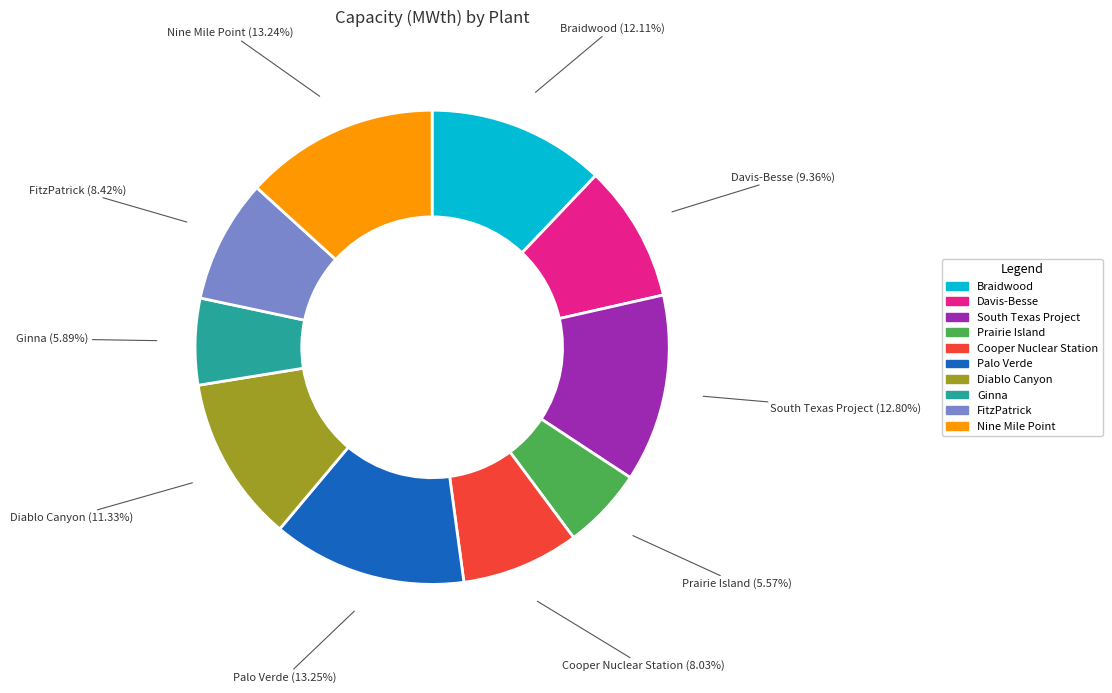

Is there a majority slice in this chart?

No